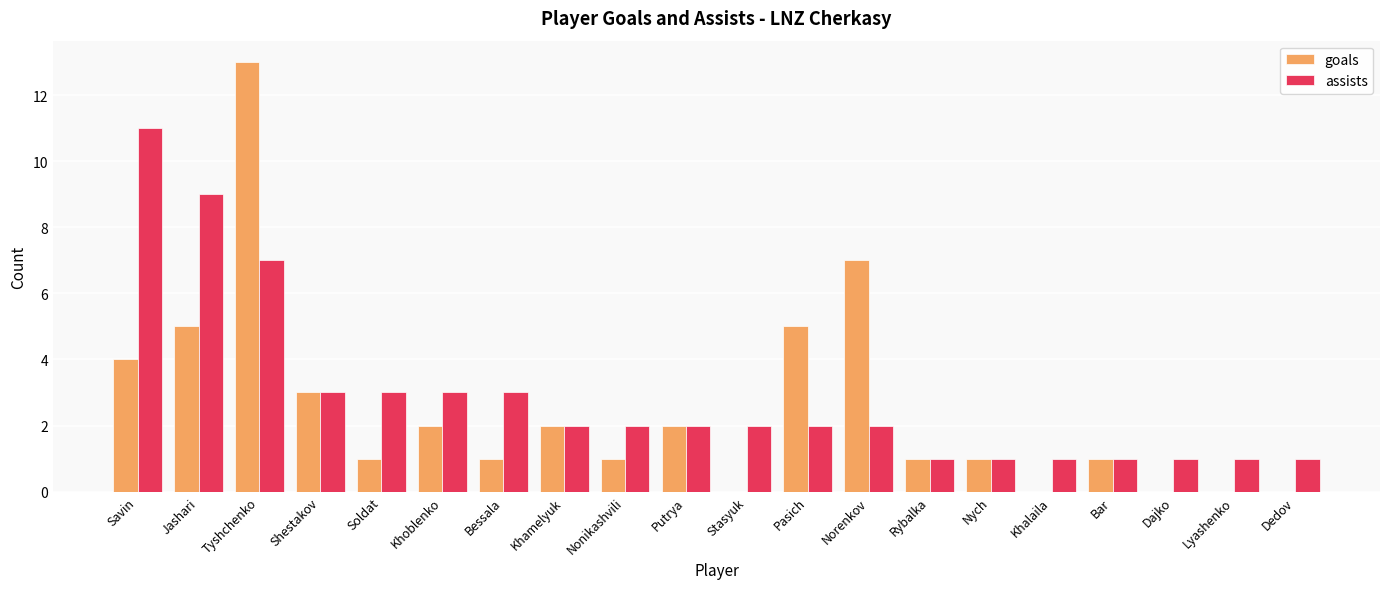

How many groups of bars are there?

20